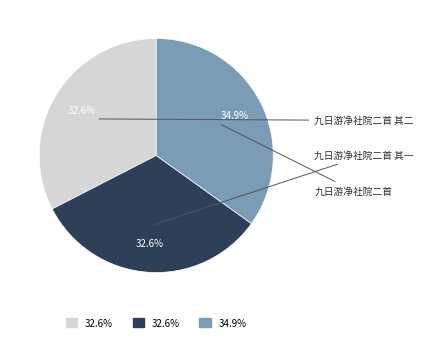

Is there any slice that represents more than half of the pie?

No